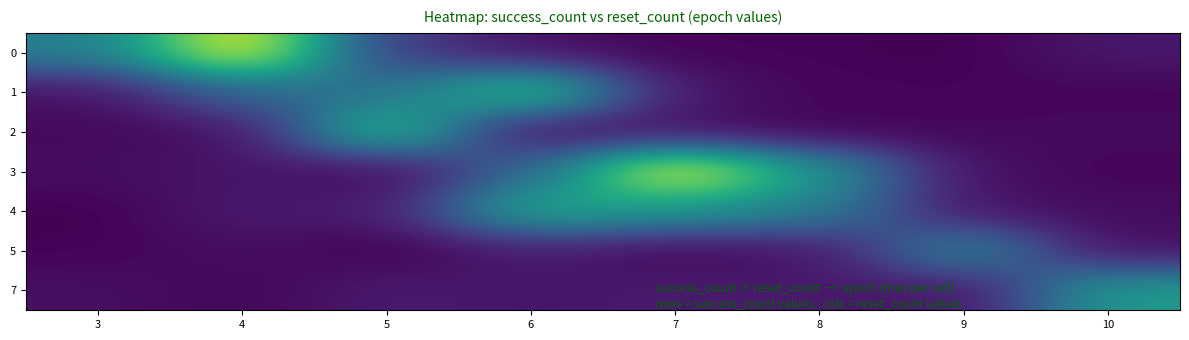

Rank the series by their maximum value, from lowest to highest.

5, 7, 4, 2, 1, 3, 0